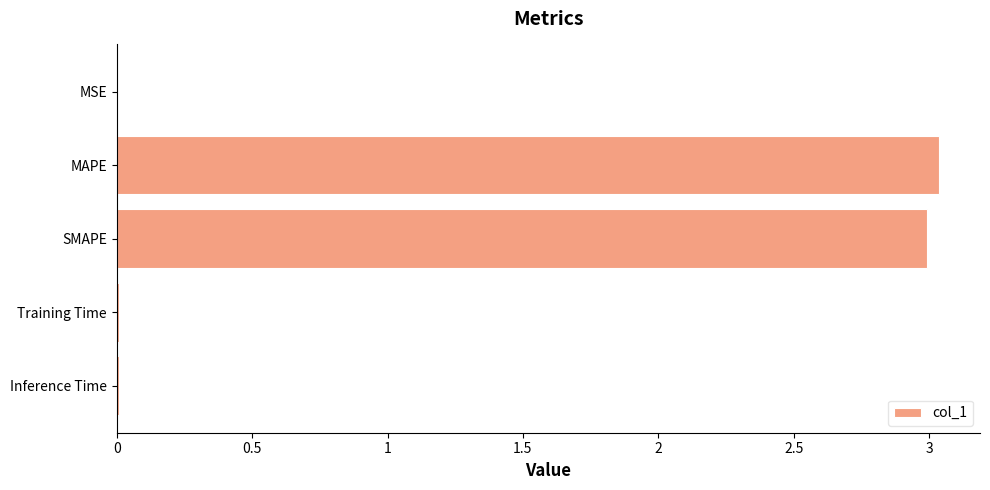

How many data points does each series have?

5